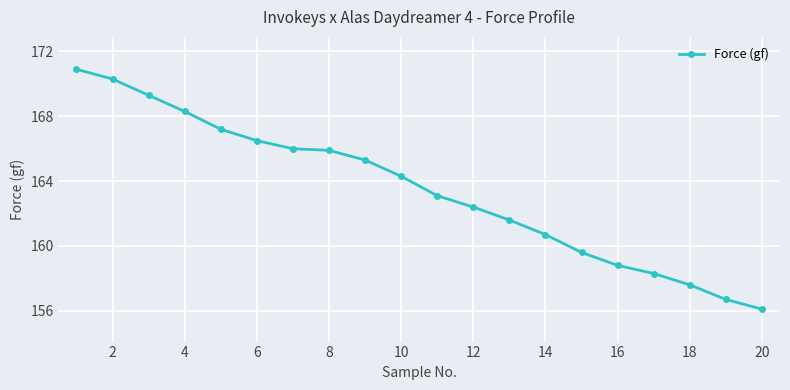

What is the value of the 20th point from the left?

156.1